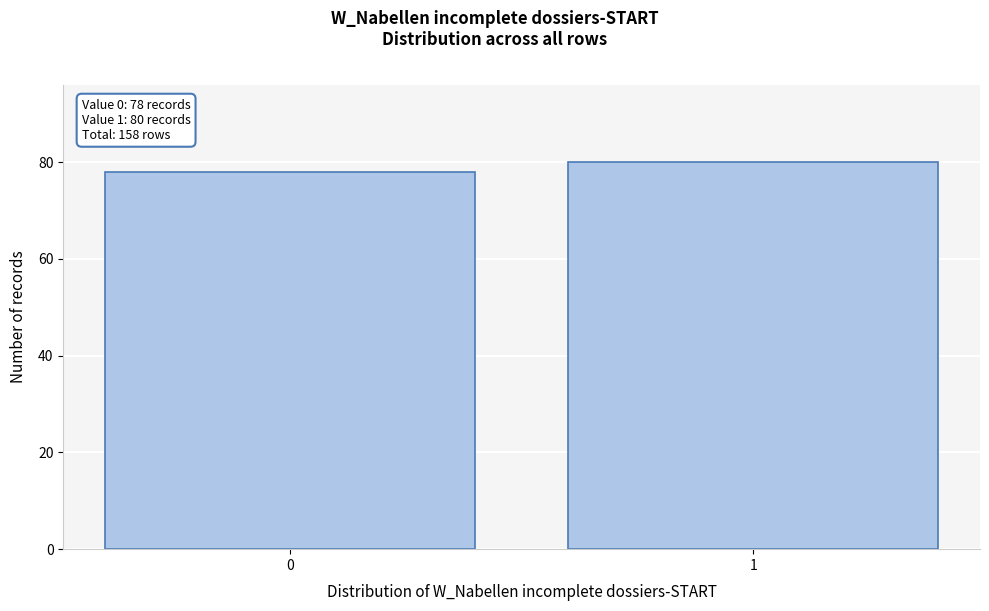

Reading right to left, list all the values displayed in this chart.

80	78